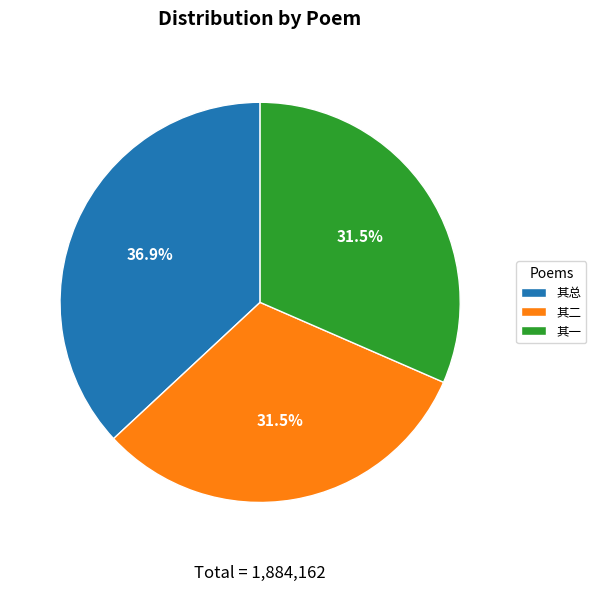

Which category has the biggest portion of the pie?

其总